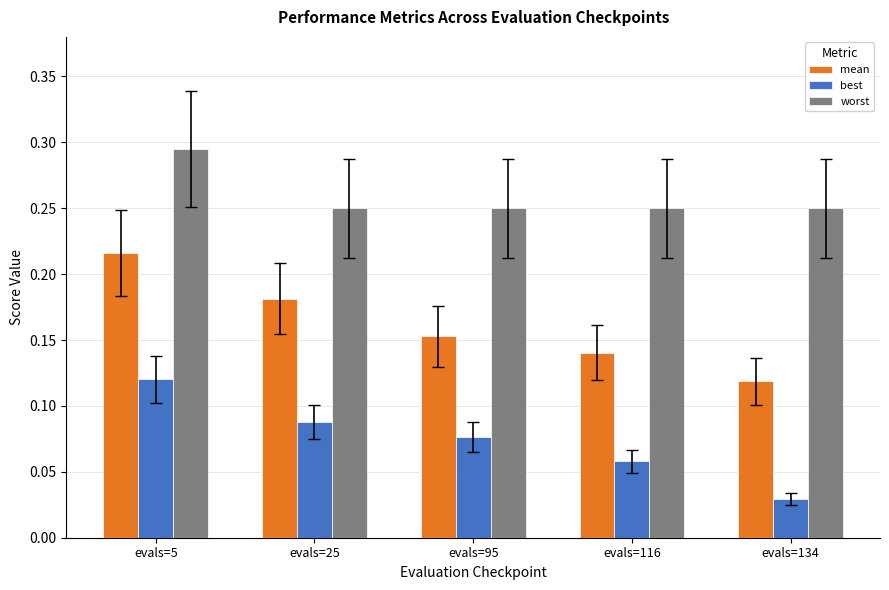

List the series in order of their overall mean, lowest first.

best, mean, worst